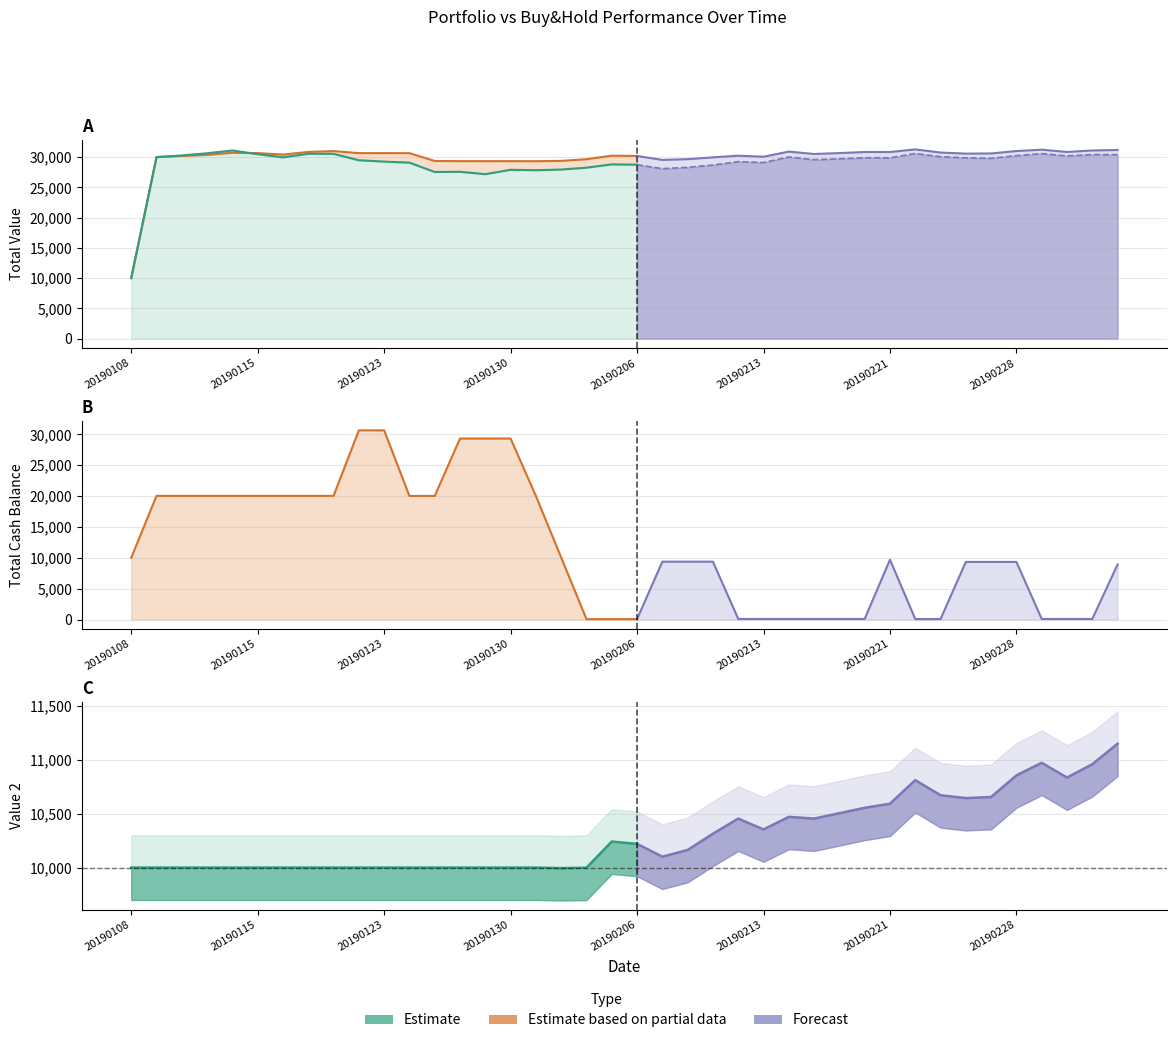

Between 20190129 and 20190219, which series saw the biggest shift?

Total_Cash_Bal